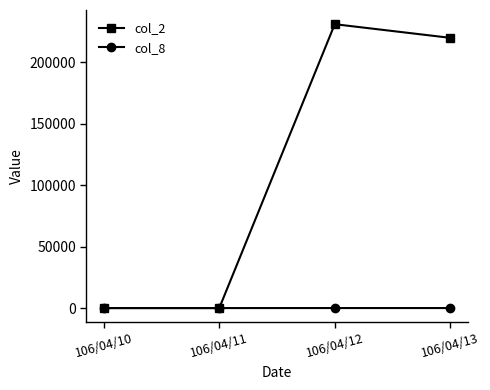

Is it true that col_8 equals 11 at 106/04/12?

True